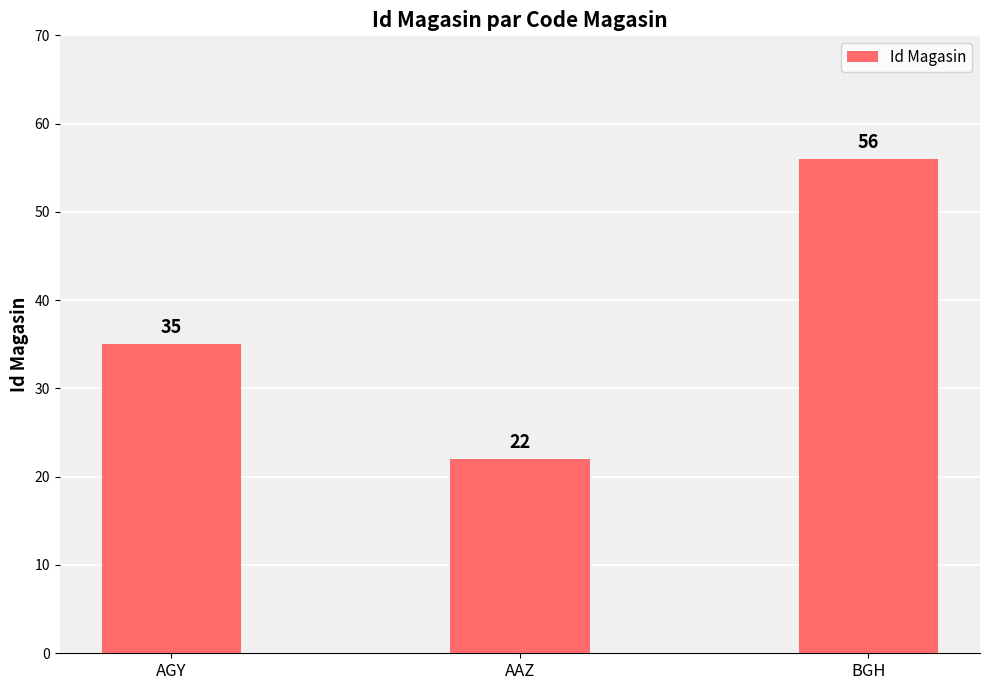

Rank the categories by value from lowest to highest.

AAZ, AGY, BGH